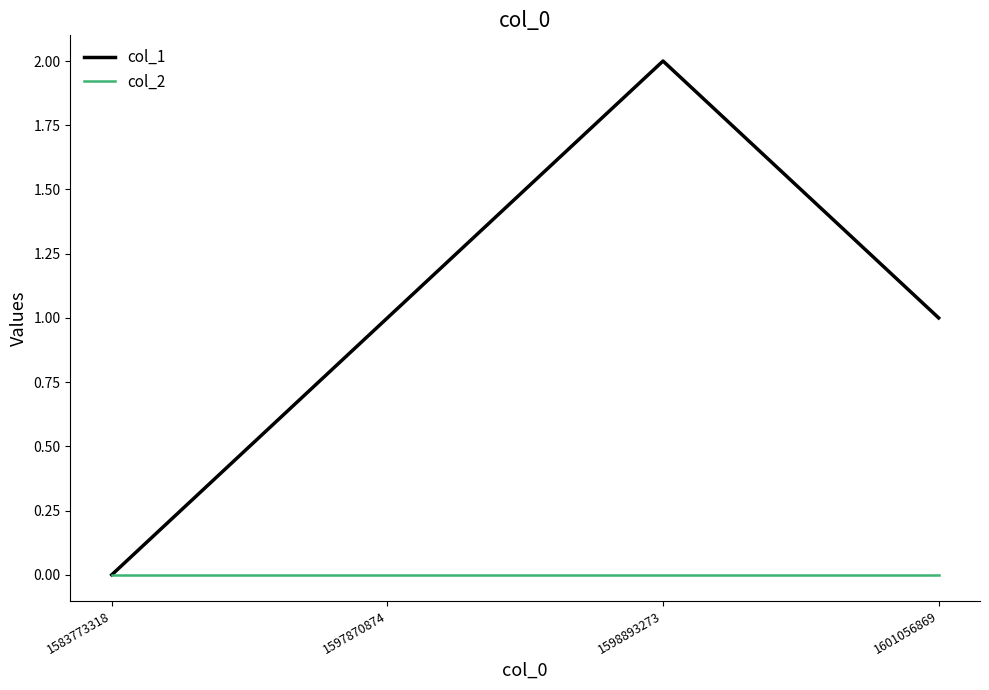

How many lines are shown in the chart?

2